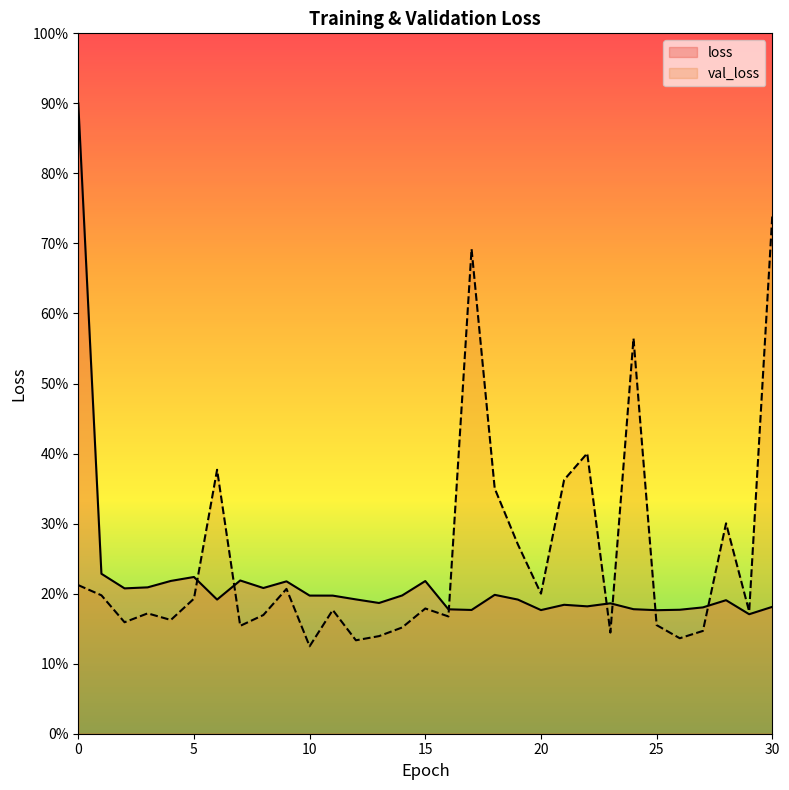

How many intersections are there between loss and val_loss?

7